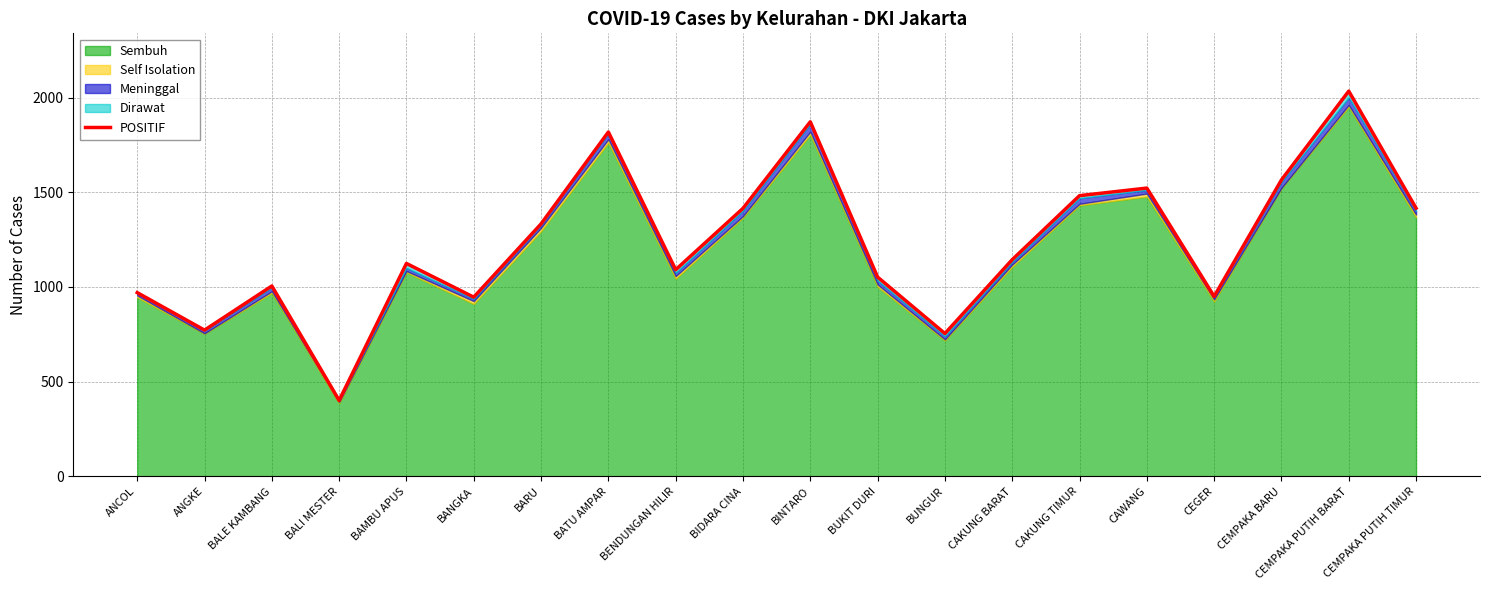

True or false: the data shows 1005 at BALE KAMBANG.

True